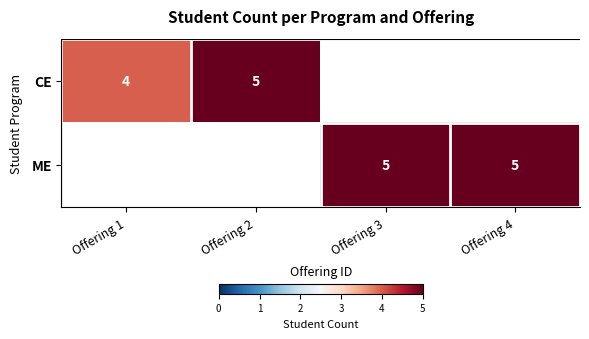

What is the greatest value displayed?

5.0